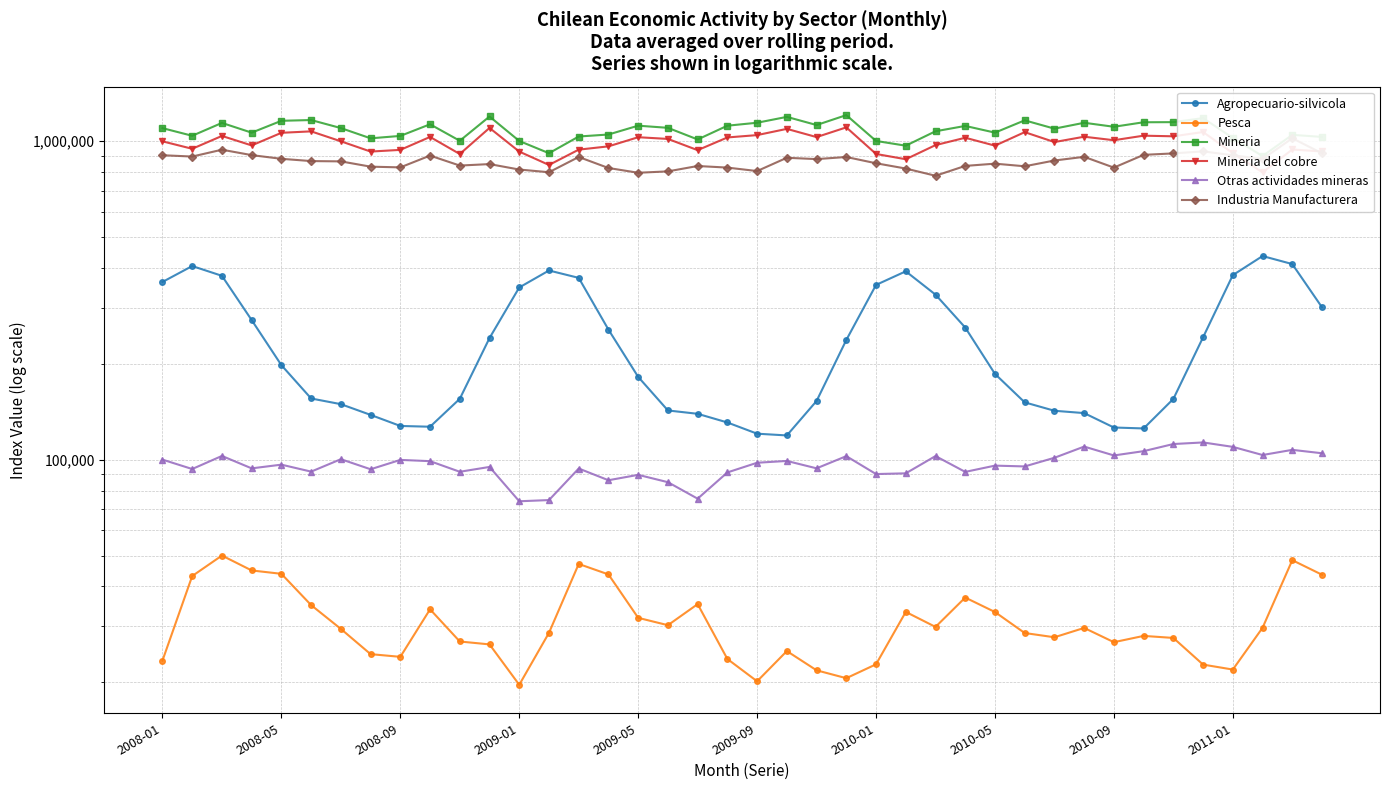

Which series has the largest range (max minus min)?

Agropecuario-silvicola